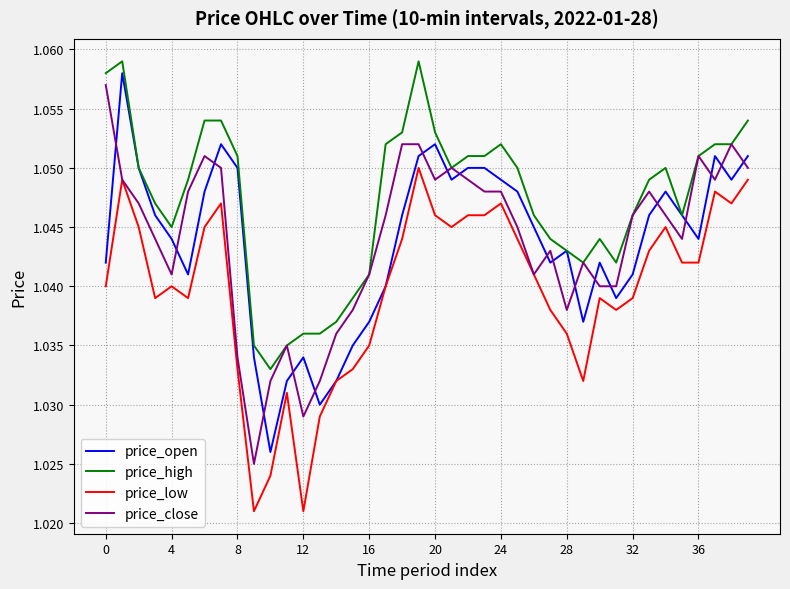

Which series has the largest total across all categories?

price_high